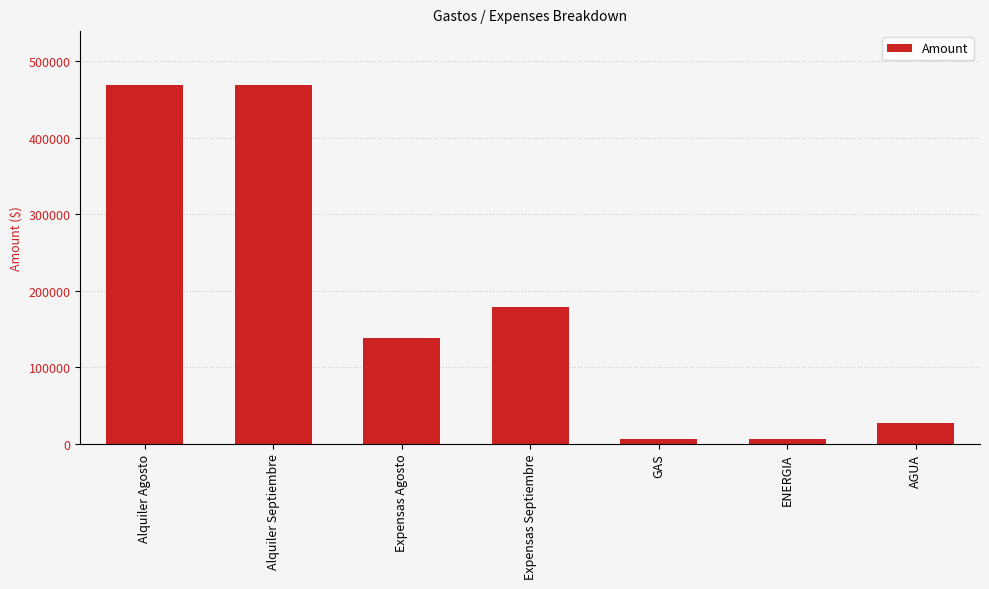

What is the difference between the maximum and second lowest values?

462199.0